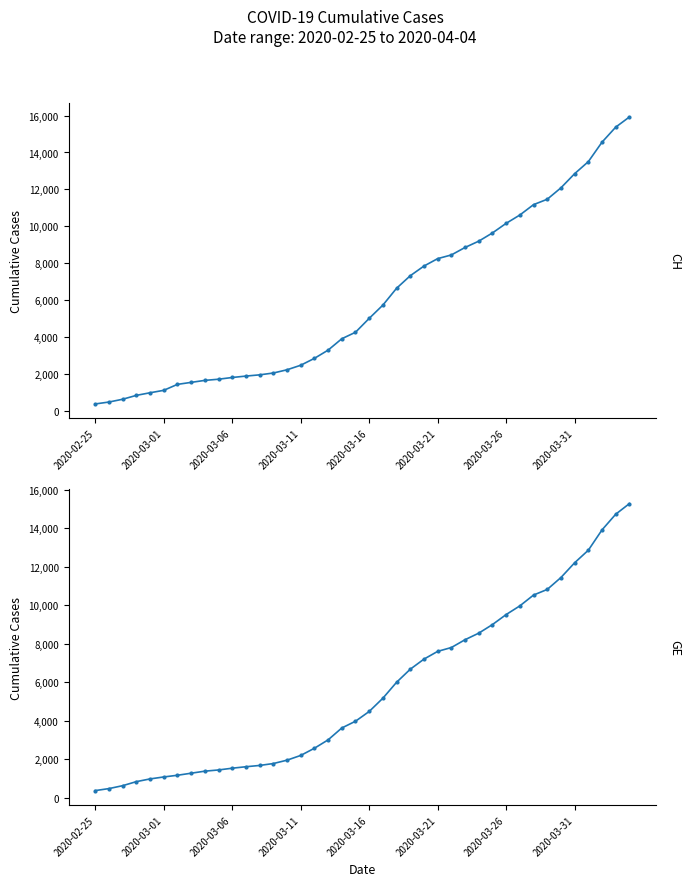

Is it true that CH equals 10162 at 2020-03-26?

True